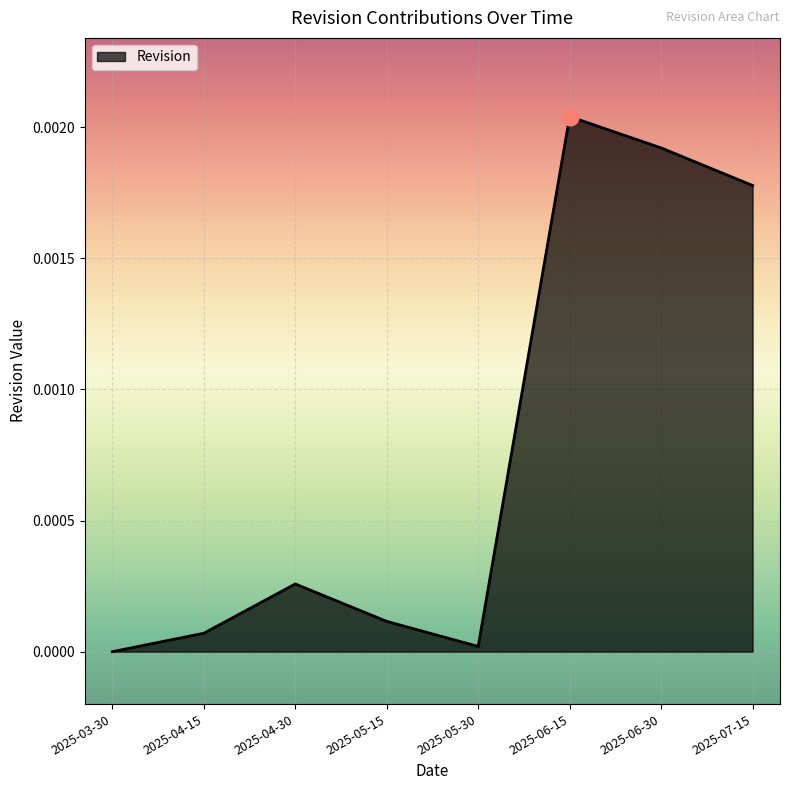

Does the chart display data point markers on the line(s)?

No